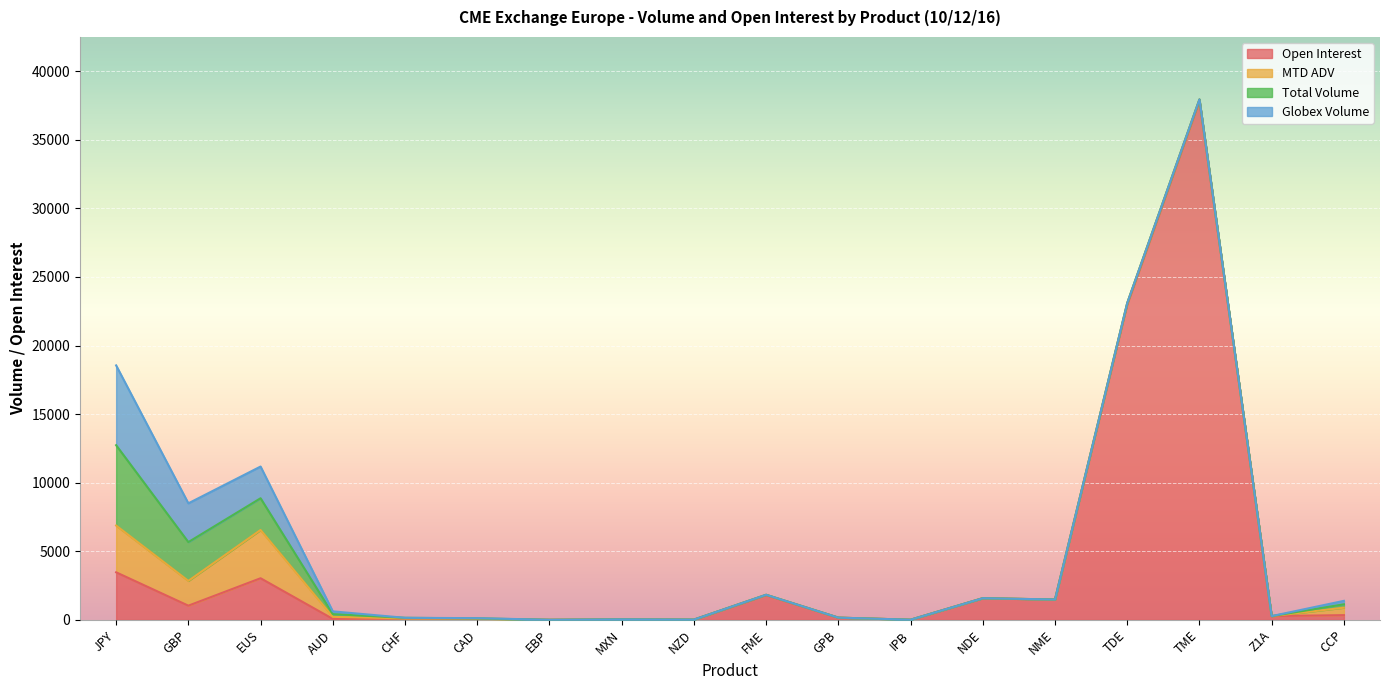

Does the chart display data point markers on the line(s)?

No